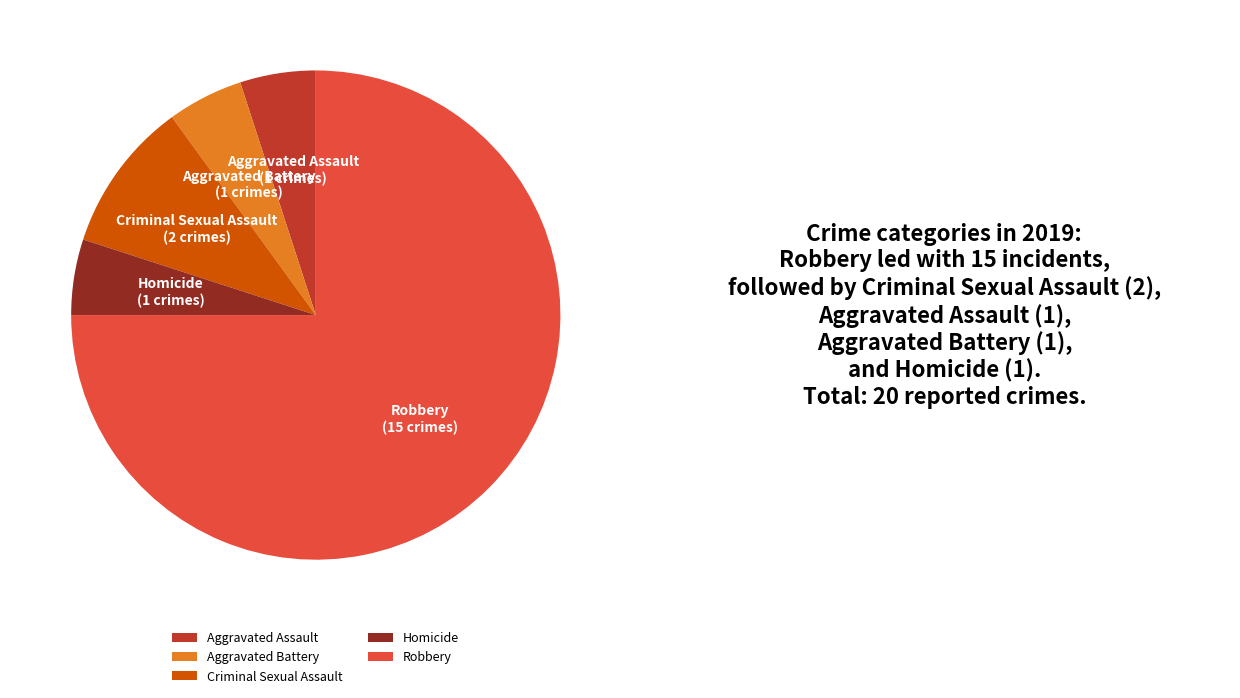

Does any single category account for the majority?

Yes